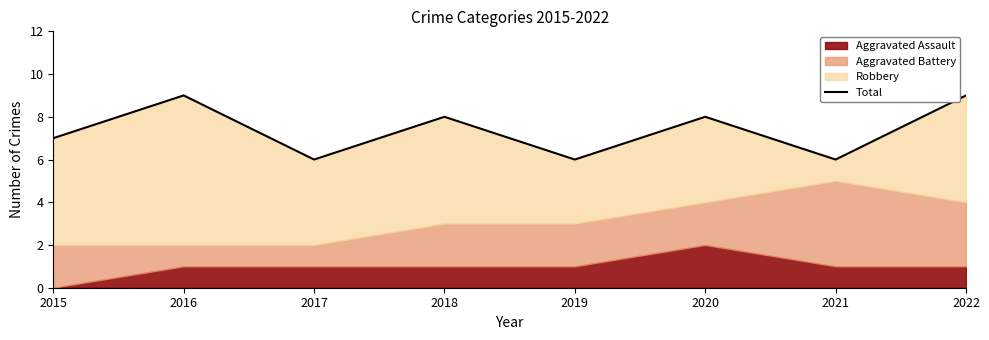

Reading left to right, list all the values displayed in this chart.

2015=7	2016=9	2017=6	2018=8	2019=6	2020=8	2021=6	2022=9